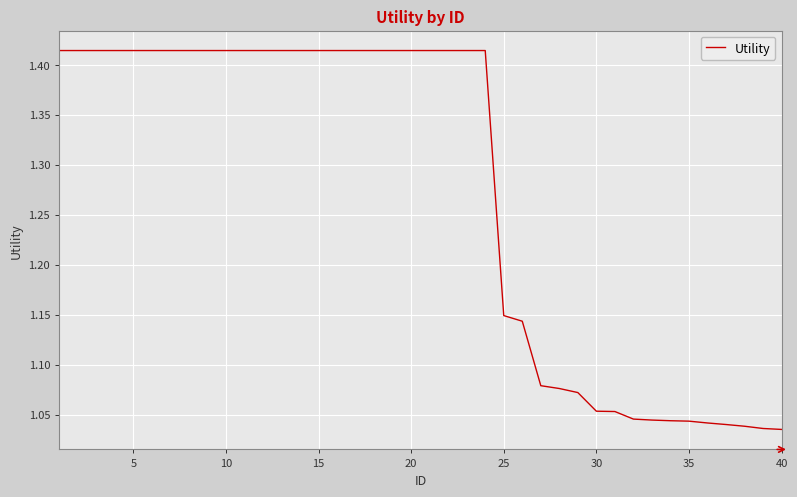

What is the difference between the maximum and minimum values?

0.4